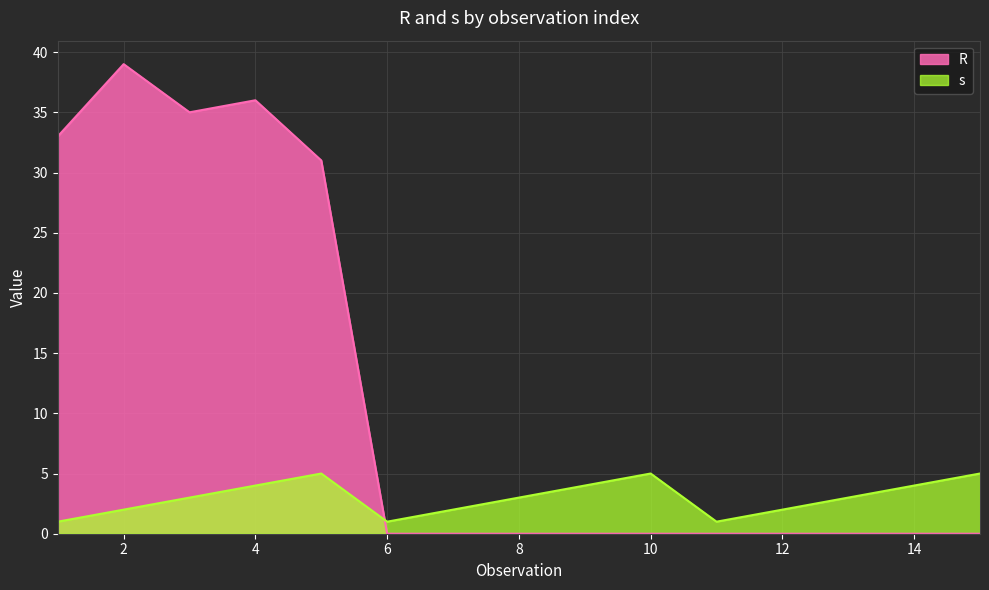

After their last crossing, which series has the higher values: s or R?

s